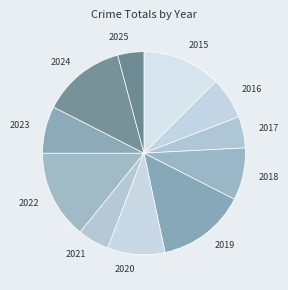

How many slices are in this pie chart?

11